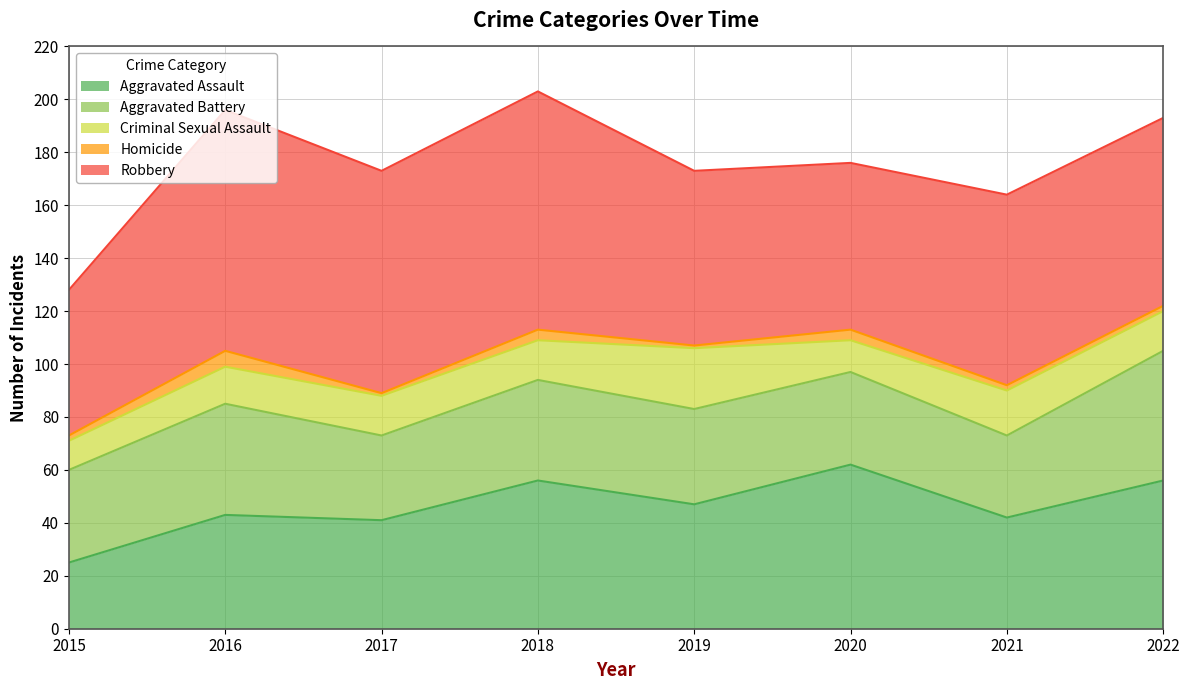

At which category does the chart reach its peak across all series?

2016